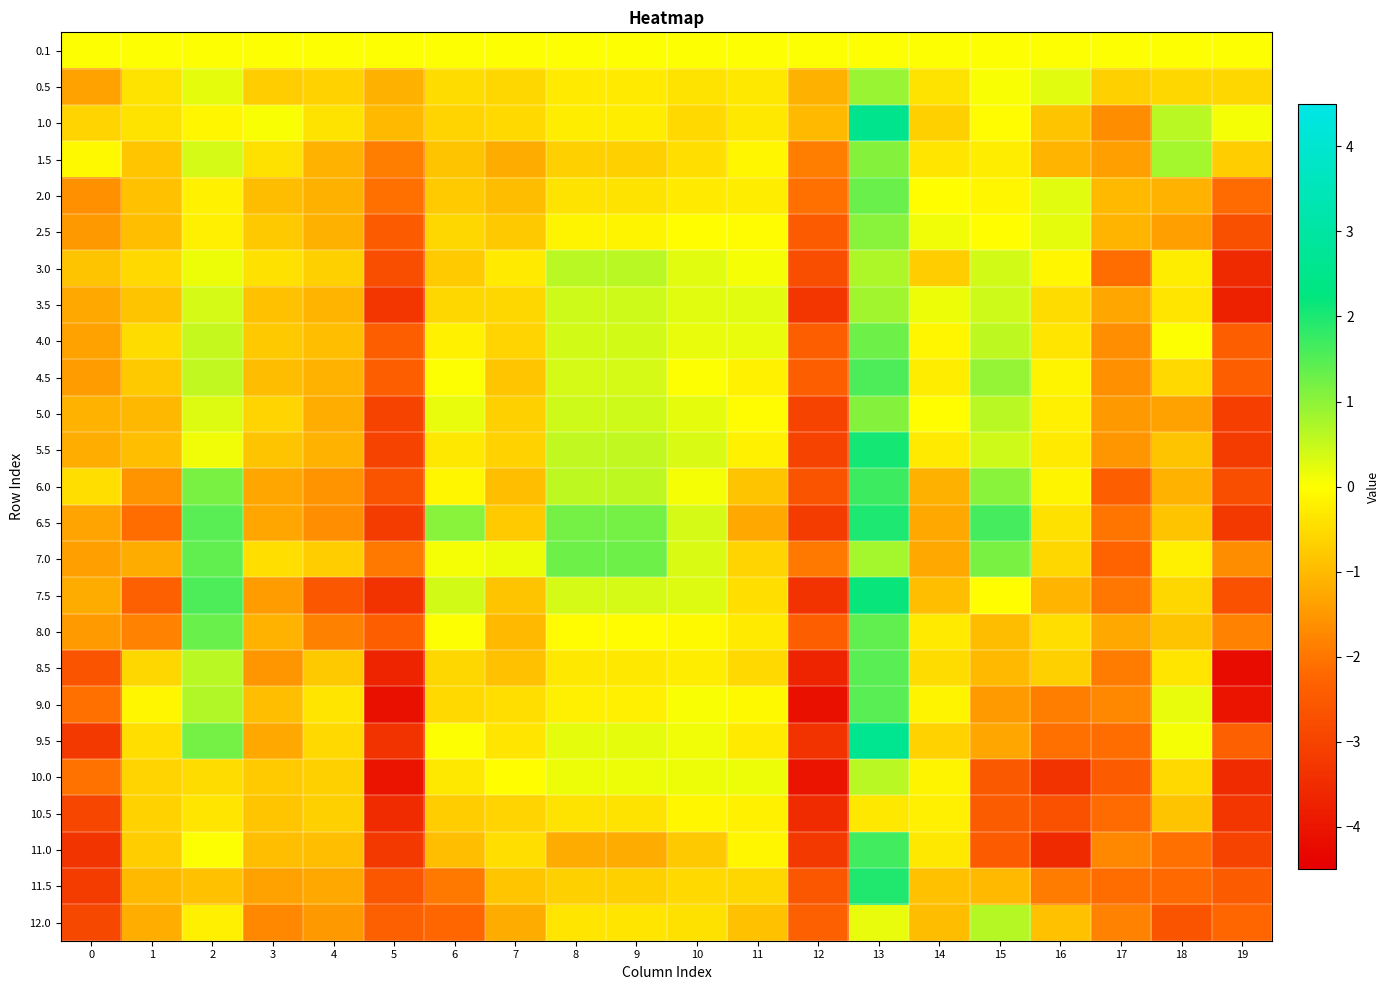

Reading left to right, what are all the values shown in this chart?

0.1: 0=0.0	1=0.0	2=0.0	3=0.0	4=0.0	5=0.0	6=0.0	7=0.0	8=0.0	9=0.0	10=0.0	11=0.0	12=0.0	13=0.0	14=0.0	15=0.0	16=0.0	17=0.0	18=0.0	19=0.0
0.5: 0=-1.4	1=-0.4	2=0.2	3=-0.7	4=-0.6	5=-1.1	6=-0.5	7=-0.6	8=-0.3	9=-0.3	10=-0.4	11=-0.3	12=-1.1	13=0.9	14=-0.4	15=0.1	16=0.3	17=-0.7	18=-0.6	19=-0.6
1.0: 0=-0.6	1=-0.4	2=-0.1	3=0.0	4=-0.4	5=-1.0	6=-0.6	7=-0.5	8=-0.3	9=-0.3	10=-0.6	11=-0.3	12=-1.0	13=2.6	14=-0.7	15=-0.0	16=-0.9	17=-1.7	18=0.6	19=0.1
1.5: 0=-0.1	1=-0.8	2=0.4	3=-0.4	4=-1.1	5=-1.9	6=-0.9	7=-1.2	8=-0.7	9=-0.7	10=-0.5	11=-0.1	12=-1.9	13=1.1	14=-0.4	15=-0.3	16=-1.1	17=-1.4	18=0.8	19=-0.7
2.0: 0=-1.6	1=-0.9	2=-0.2	3=-1.0	4=-1.2	5=-2.1	6=-0.8	7=-1.0	8=-0.4	9=-0.4	10=-0.3	11=-0.2	12=-2.1	13=1.3	14=-0.0	15=-0.1	16=0.3	17=-1.0	18=-1.1	19=-2.2
2.5: 0=-1.5	1=-0.9	2=-0.2	3=-0.8	4=-1.1	5=-2.5	6=-0.6	7=-0.8	8=-0.1	9=-0.1	10=-0.0	11=-0.0	12=-2.5	13=1.0	14=0.1	15=-0.0	16=0.2	17=-1.1	18=-1.4	19=-2.7
3.0: 0=-0.9	1=-0.6	2=0.1	3=-0.5	4=-0.7	5=-2.8	6=-0.8	7=-0.3	8=0.6	9=0.6	10=0.3	11=0.1	12=-2.8	13=0.7	14=-0.7	15=0.4	16=-0.1	17=-2.1	18=-0.3	19=-3.6
3.5: 0=-1.3	1=-0.9	2=0.4	3=-0.9	4=-1.1	5=-3.3	6=-0.6	7=-0.6	8=0.4	9=0.4	10=0.3	11=0.3	12=-3.3	13=0.8	14=0.2	15=0.4	16=-0.5	17=-1.3	18=-0.4	19=-3.8
4.0: 0=-1.3	1=-0.5	2=0.5	3=-0.8	4=-0.9	5=-2.4	6=-0.2	7=-0.6	8=0.4	9=0.4	10=0.2	11=0.2	12=-2.4	13=1.3	14=-0.1	15=0.6	16=-0.4	17=-1.6	18=0.0	19=-2.4
4.5: 0=-1.4	1=-0.8	2=0.5	3=-1.0	4=-1.1	5=-2.4	6=0.0	7=-0.8	8=0.4	9=0.4	10=0.0	11=-0.2	12=-2.4	13=1.6	14=-0.3	15=0.9	16=-0.2	17=-1.6	18=-0.5	19=-2.4
5.0: 0=-1.1	1=-1.0	2=0.3	3=-0.6	4=-1.2	5=-3.0	6=0.2	7=-0.7	8=0.5	9=0.5	10=0.2	11=-0.0	12=-3.0	13=1.1	14=-0.0	15=0.6	16=-0.2	17=-1.5	18=-1.4	19=-3.1
5.5: 0=-1.2	1=-0.9	2=0.1	3=-0.9	4=-1.1	5=-3.0	6=-0.4	7=-0.7	8=0.5	9=0.5	10=0.3	11=-0.2	12=-3.0	13=2.0	14=-0.3	15=0.4	16=-0.3	17=-1.5	18=-0.9	19=-3.2
6.0: 0=-0.5	1=-1.5	2=1.2	3=-1.3	4=-1.6	5=-2.6	6=-0.1	7=-0.9	8=0.6	9=0.6	10=0.1	11=-0.8	12=-2.6	13=1.7	14=-1.2	15=1.0	16=-0.2	17=-2.4	18=-1.1	19=-2.8
6.5: 0=-1.3	1=-2.1	2=1.5	3=-1.3	4=-1.6	5=-3.2	6=1.0	7=-0.8	8=1.2	9=1.2	10=0.4	11=-1.2	12=-3.2	13=2.0	14=-1.3	15=1.6	16=-0.4	17=-2.0	18=-0.9	19=-3.2
7.0: 0=-1.4	1=-1.2	2=1.4	3=-0.5	4=-0.7	5=-1.9	6=0.1	7=0.1	8=1.3	9=1.3	10=0.3	11=-0.6	12=-1.9	13=0.8	14=-1.2	15=1.2	16=-0.6	17=-2.3	18=-0.2	19=-1.7
7.5: 0=-1.2	1=-2.4	2=1.5	3=-1.4	4=-2.6	5=-3.4	6=0.4	7=-0.9	8=0.4	9=0.4	10=0.3	11=-0.5	12=-3.4	13=2.2	14=-0.9	15=-0.0	16=-1.1	17=-2.0	18=-0.6	19=-2.7
8.0: 0=-1.5	1=-1.8	2=1.3	3=-1.1	4=-1.8	5=-2.4	6=0.0	7=-1.0	8=-0.1	9=-0.1	10=-0.1	11=-0.3	12=-2.4	13=1.4	14=-0.3	15=-1.0	16=-0.5	17=-1.2	18=-0.9	19=-1.8
8.5: 0=-2.6	1=-0.6	2=0.6	3=-1.5	4=-0.8	5=-3.7	6=-0.6	7=-0.9	8=-0.3	9=-0.3	10=-0.2	11=-0.6	12=-3.7	13=1.5	14=-0.5	15=-1.0	16=-0.7	17=-1.9	18=-0.4	19=-4.2
9.0: 0=-2.1	1=-0.1	2=0.7	3=-0.9	4=-0.4	5=-4.1	6=-0.5	7=-0.5	8=-0.2	9=-0.2	10=0.0	11=-0.1	12=-4.1	13=1.5	14=-0.2	15=-1.4	16=-1.9	17=-1.7	18=0.2	19=-4.0
9.5: 0=-3.2	1=-0.5	2=1.2	3=-1.3	4=-0.6	5=-3.4	6=0.0	7=-0.4	8=0.2	9=0.2	10=0.1	11=-0.3	12=-3.4	13=2.6	14=-0.6	15=-1.3	16=-2.1	17=-2.1	18=0.1	19=-2.4
10.0: 0=-2.1	1=-0.6	2=-0.5	3=-0.7	4=-0.7	5=-4.0	6=-0.3	7=-0.0	8=0.2	9=0.2	10=0.2	11=0.1	12=-4.0	13=0.6	14=-0.1	15=-2.5	16=-3.4	17=-2.5	18=-0.6	19=-3.5
10.5: 0=-3.0	1=-0.6	2=-0.4	3=-0.8	4=-0.7	5=-3.5	6=-0.7	7=-0.6	8=-0.4	9=-0.4	10=-0.1	11=-0.2	12=-3.5	13=-0.3	14=-0.2	15=-2.5	16=-2.7	17=-2.2	18=-0.9	19=-3.3
11.0: 0=-3.3	1=-0.7	2=0.0	3=-0.9	4=-0.9	5=-3.2	6=-0.9	7=-0.5	8=-1.2	9=-1.2	10=-0.8	11=-0.1	12=-3.2	13=1.7	14=-0.3	15=-2.5	16=-3.6	17=-1.7	18=-2.1	19=-3.0
11.5: 0=-3.2	1=-1.0	2=-0.9	3=-1.3	4=-1.2	5=-2.6	6=-1.9	7=-0.8	8=-0.7	9=-0.7	10=-0.5	11=-0.6	12=-2.6	13=1.9	14=-0.9	15=-1.0	16=-1.9	17=-2.1	18=-2.2	19=-2.5
12.0: 0=-2.9	1=-1.2	2=-0.2	3=-1.7	4=-1.5	5=-2.4	6=-2.2	7=-1.2	8=-0.4	9=-0.4	10=-0.4	11=-0.9	12=-2.4	13=0.2	14=-1.0	15=0.6	16=-0.9	17=-1.8	18=-2.6	19=-2.2